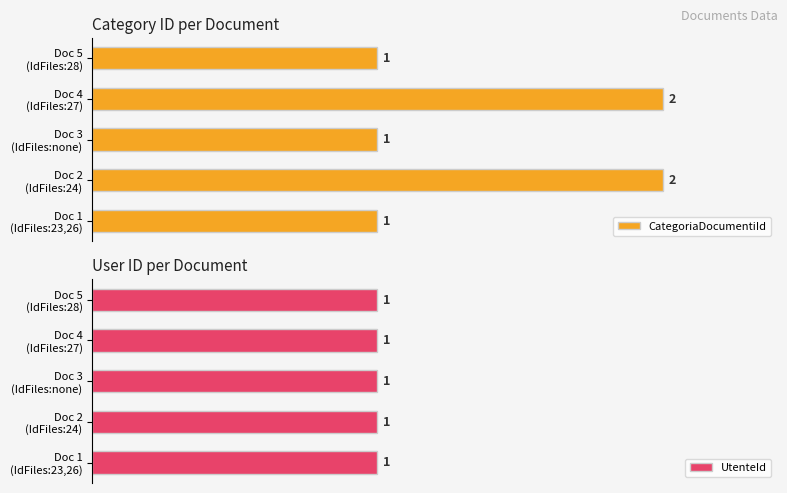

At 1.0, list the series in order from smallest to largest.

UtenteId, CategoriaDocumentiId